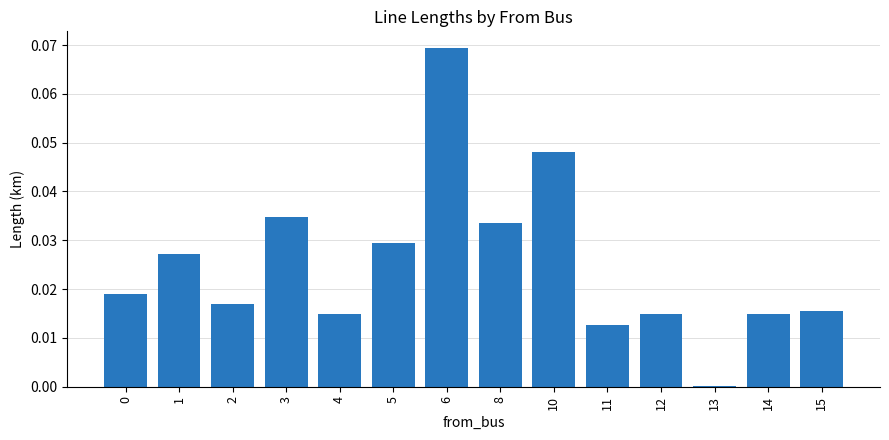

At which label is the value closest to 0?

13